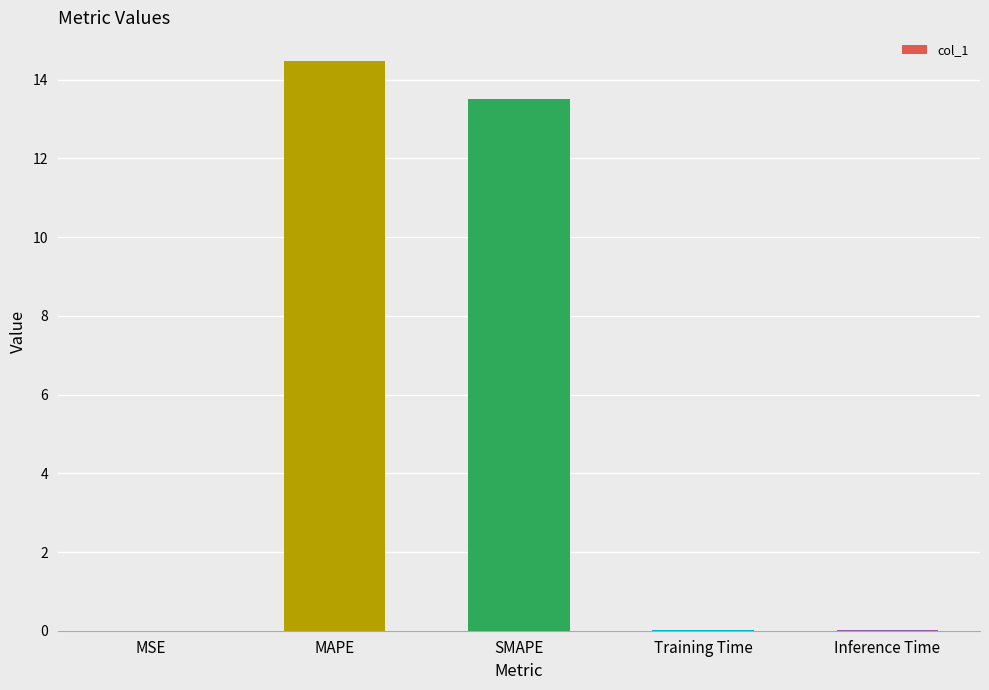

True or false: the data shows 0.0 at Training Time.

True